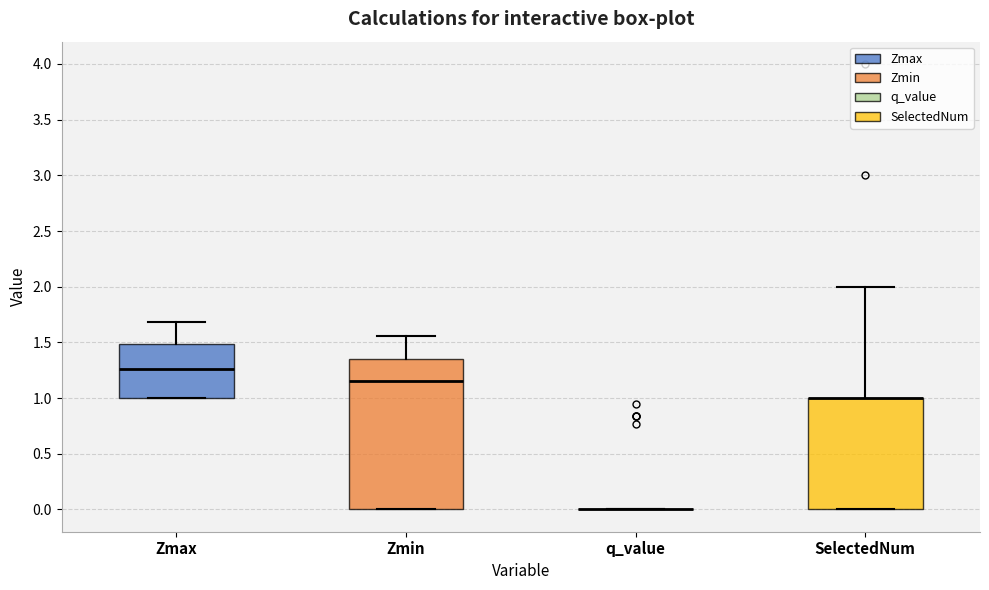

Which box is the tallest, from its lower edge to its upper edge?

Zmin